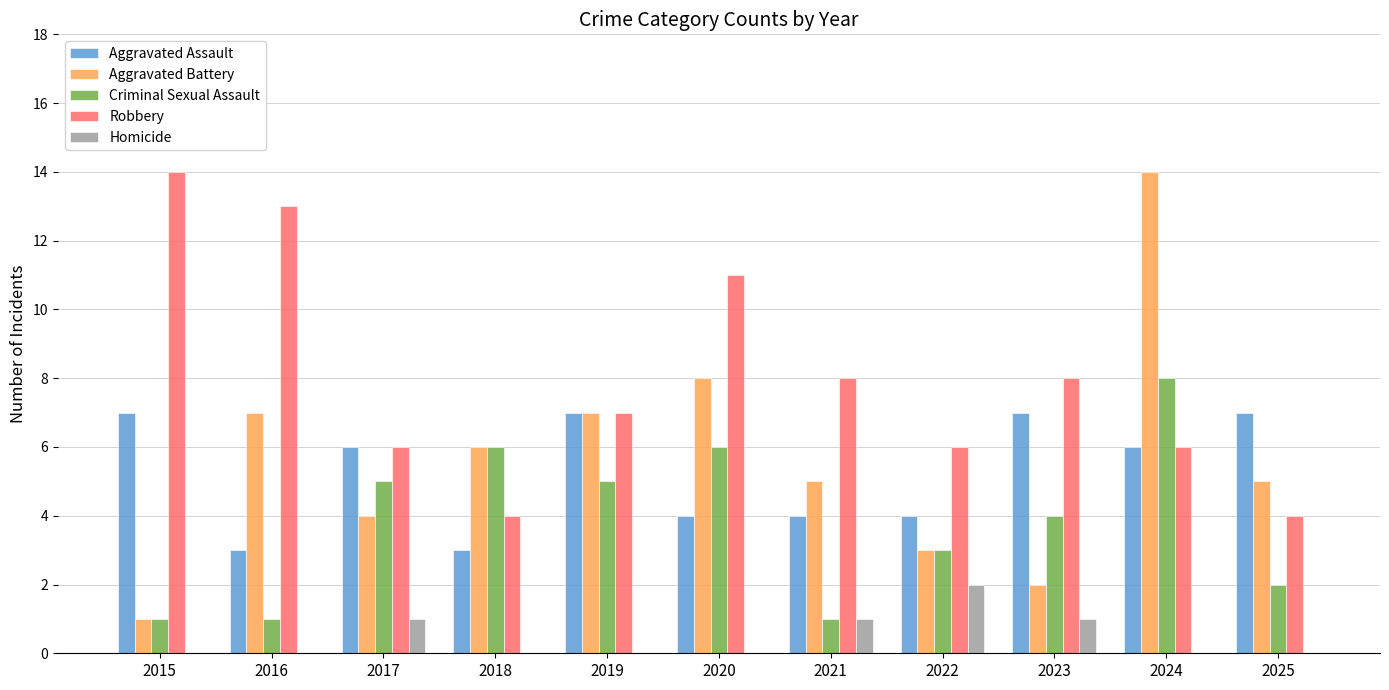

Which series changed the most between 2021 and 2024?

Aggravated Battery